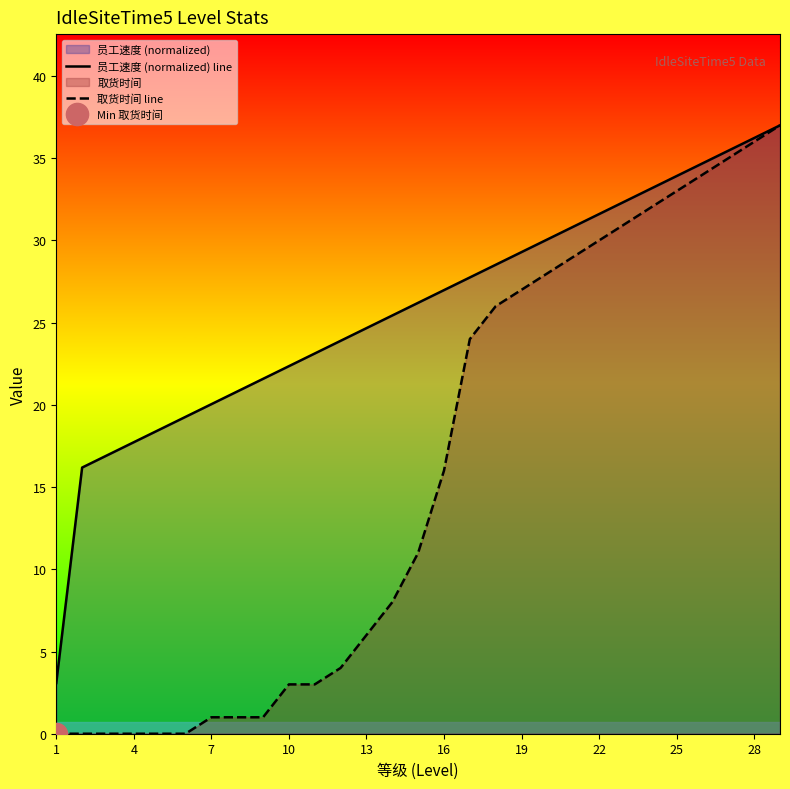

True or false: 员工速度 (normalized) line and 取货时间 line intersect in this chart.

False